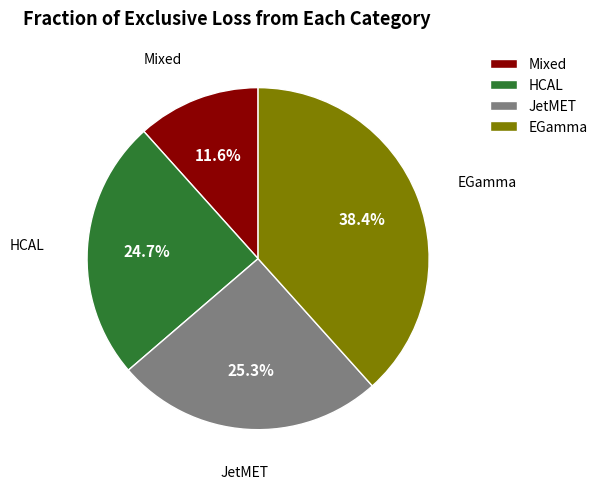

Is JetMET the majority of the pie?

No